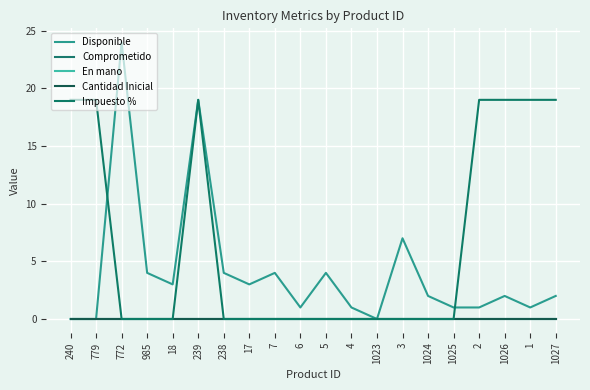

Does the chart display data point markers on the line(s)?

No